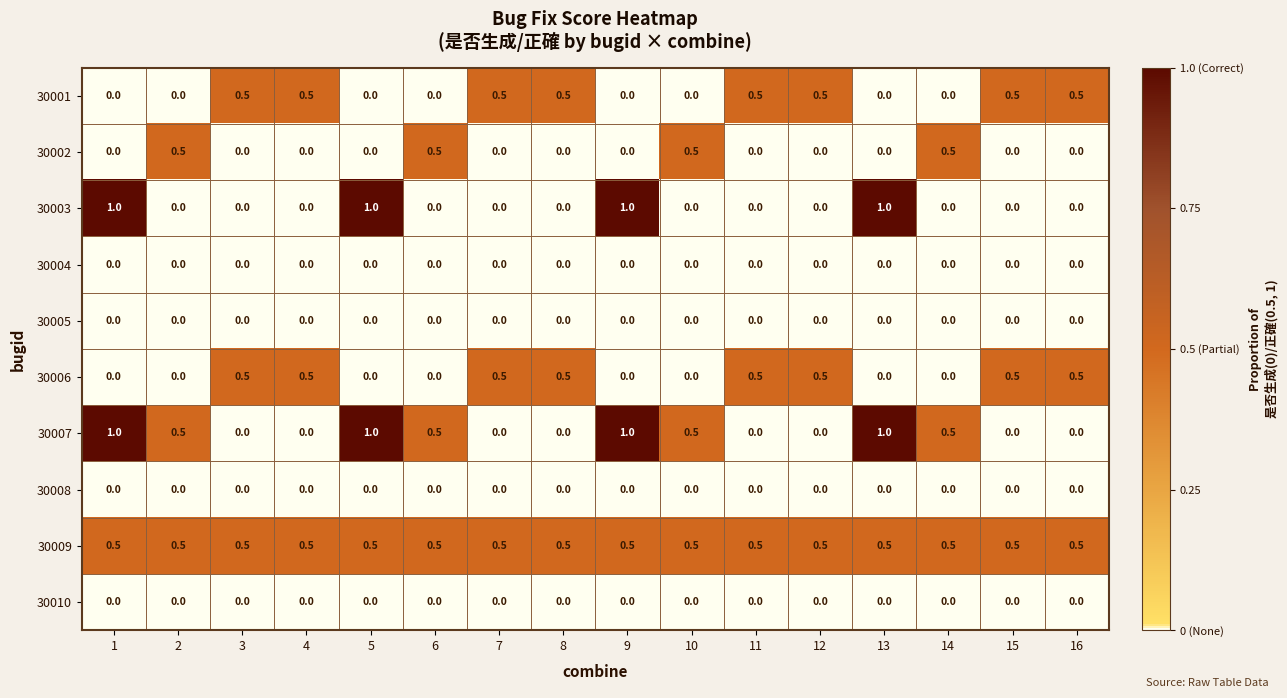

Which series has the largest total across all categories?

30009